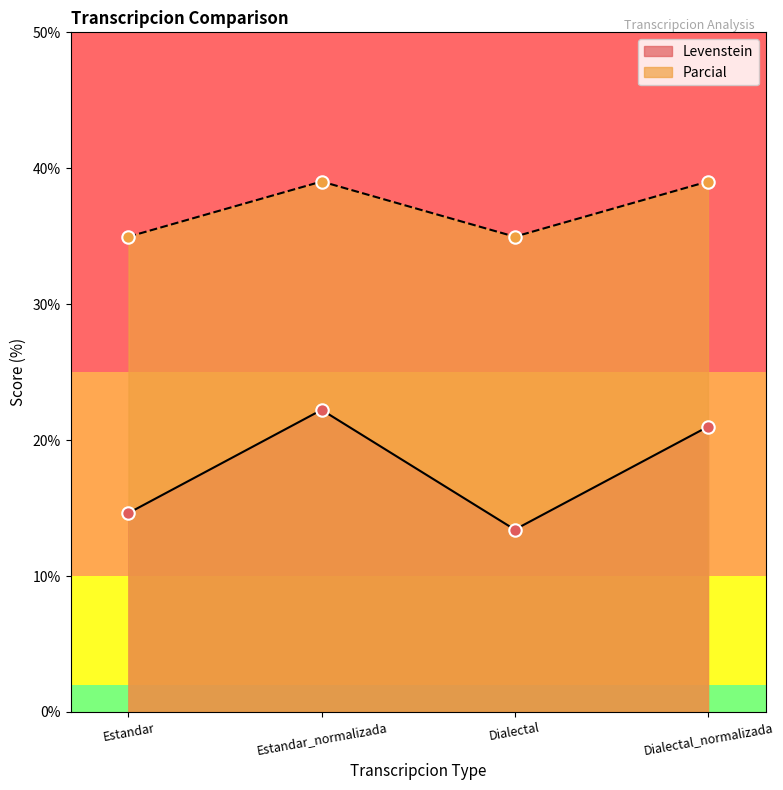

Which series reaches the minimum Y coordinate?

Levenstein